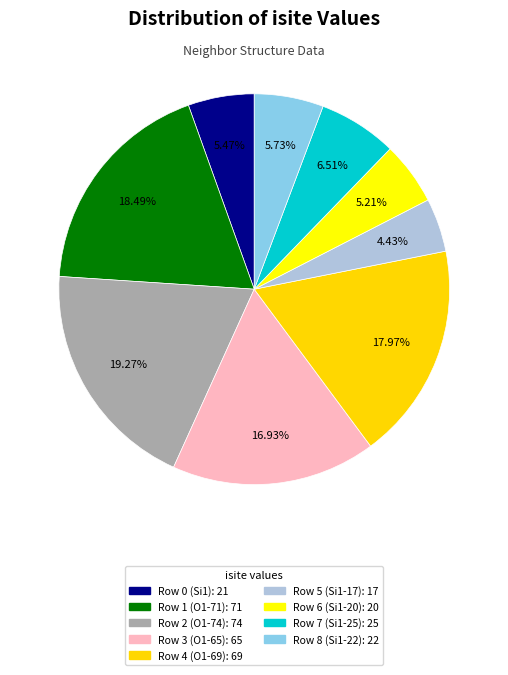

How many slices are in this pie chart?

9